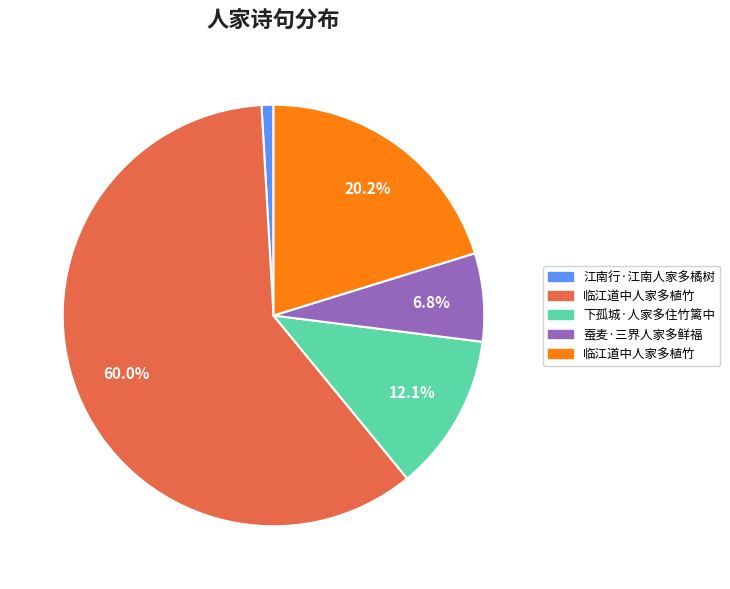

Does any single category account for the majority?

Yes